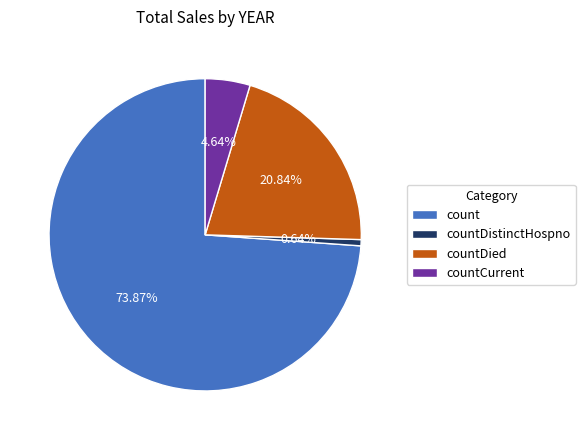

What percentage is the count slice, to the nearest percent?

74%